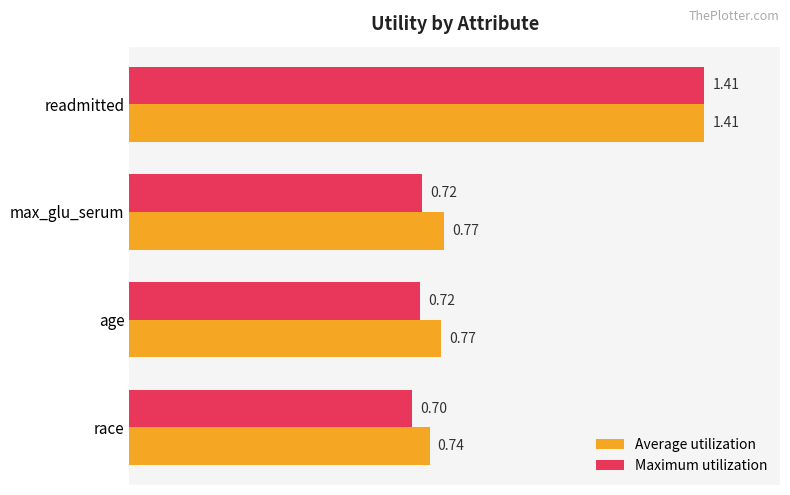

Count the Average utilization values in the range 0 to 1.

3